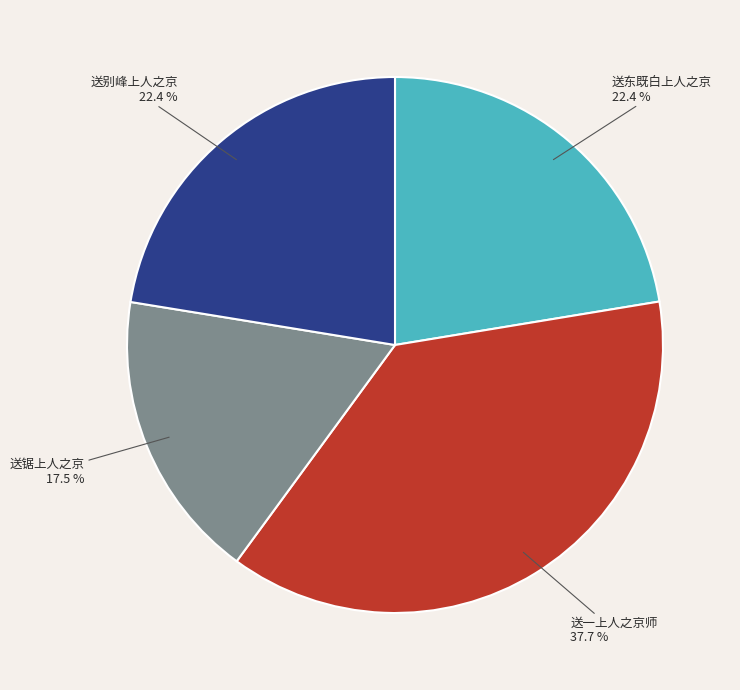

Is 送别峰上人之京 the majority of the pie?

No